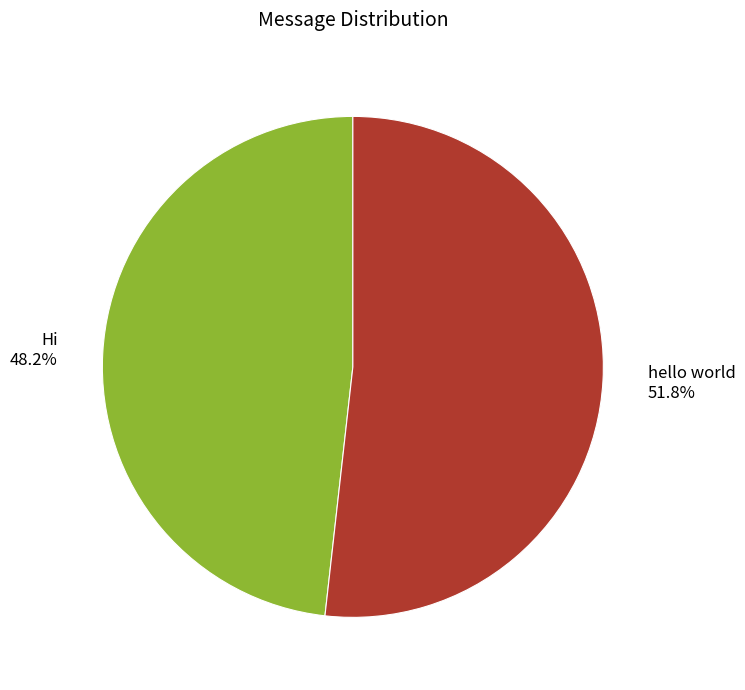

To the nearest percent, what portion does Hi represent?

48%